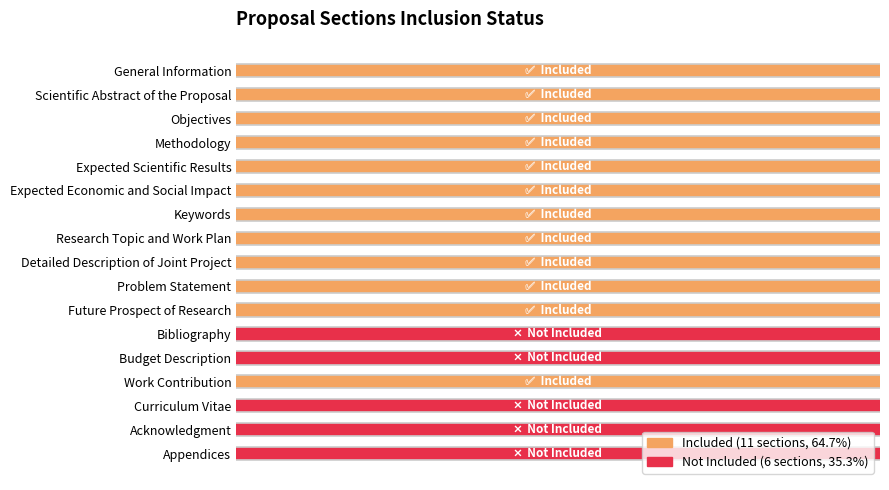

Which series has the largest range (max minus min)?

Included